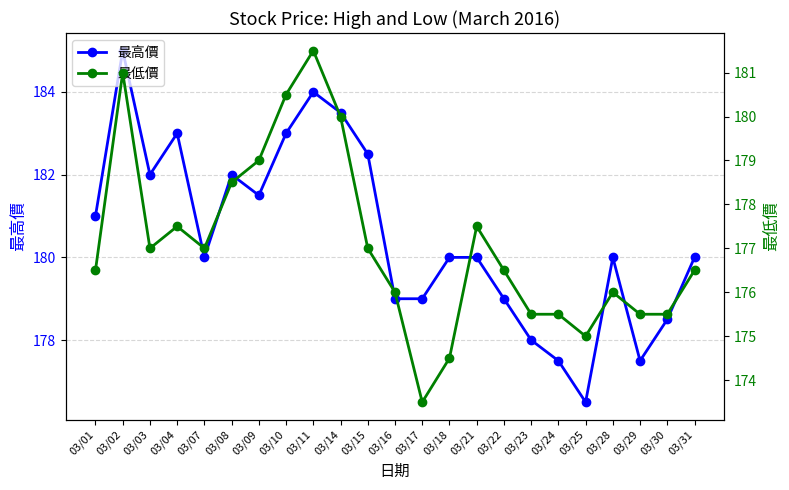

True or false: 最低價 and 最高價 intersect in this chart.

False